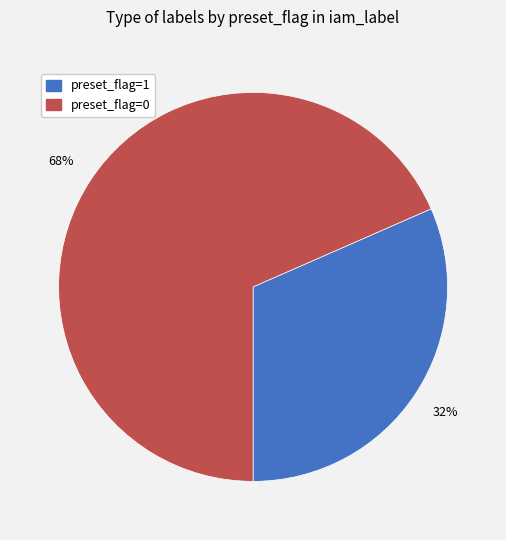

To the nearest percent, what is the combined percentage of preset_flag=1 and preset_flag=0?

100%